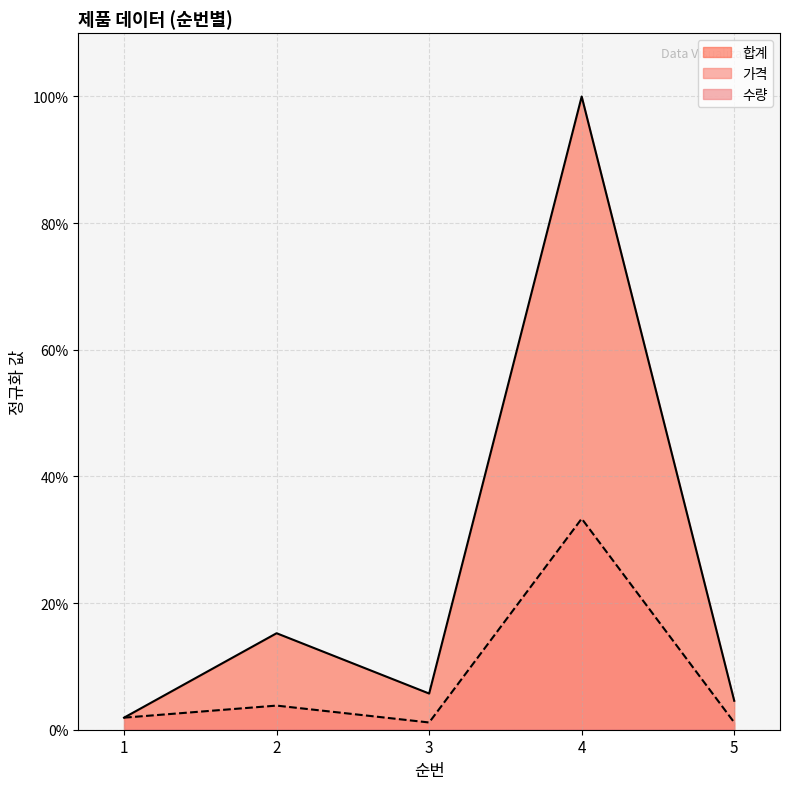

True or false: 합계 has more than 0 interior local peaks.

True